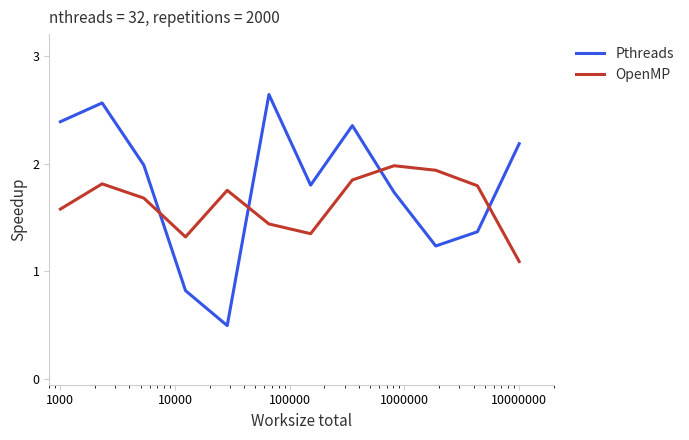

What is the difference between the maximum and minimum values in the Pthreads series?

2.1